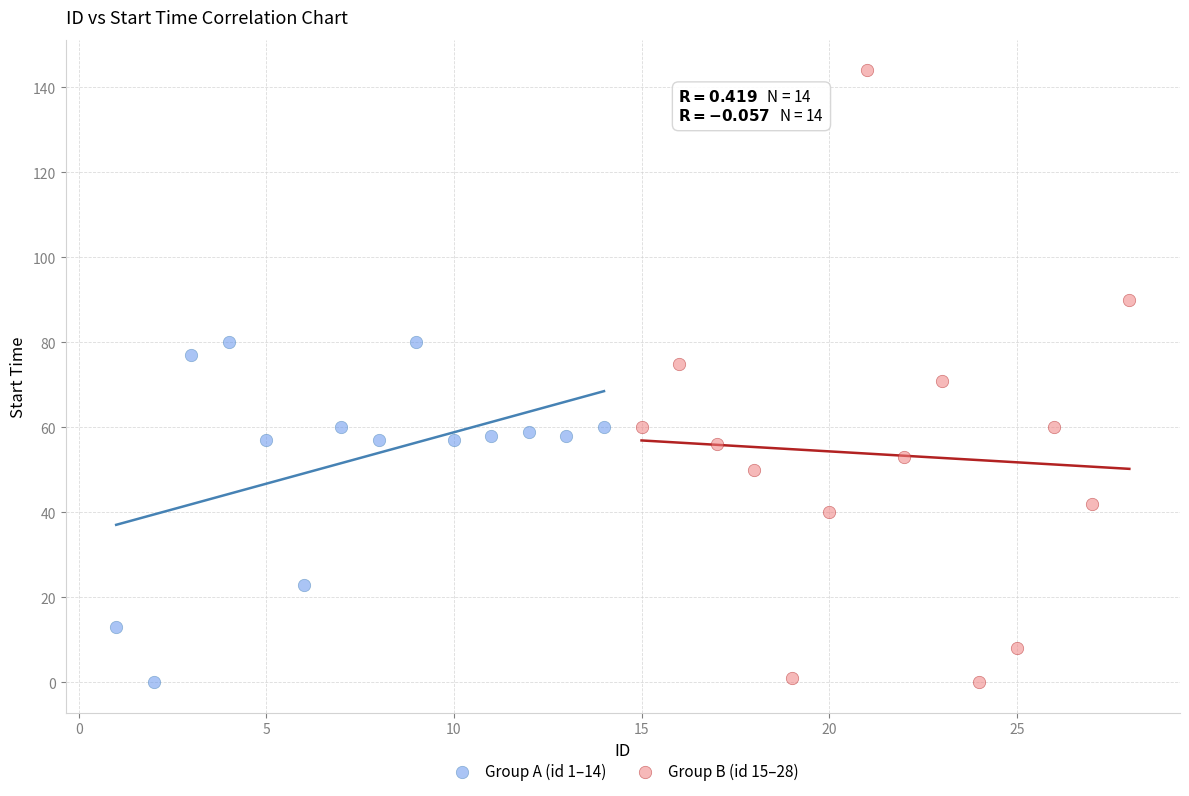

Which series has the largest Y range (max minus min)?

Group B (id 15–28)